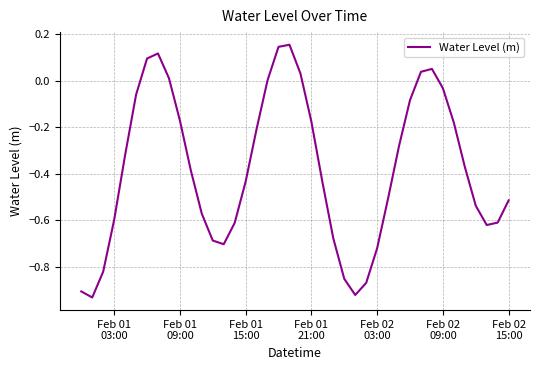

Does the chart display data point markers on the line(s)?

No